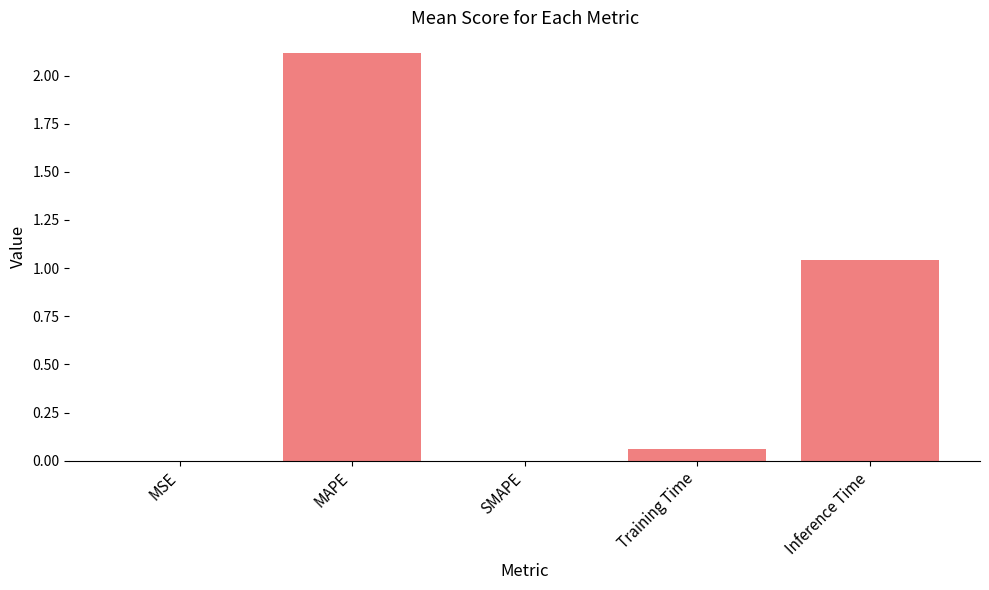

What is the change in value from MSE to Training Time?

+0.1